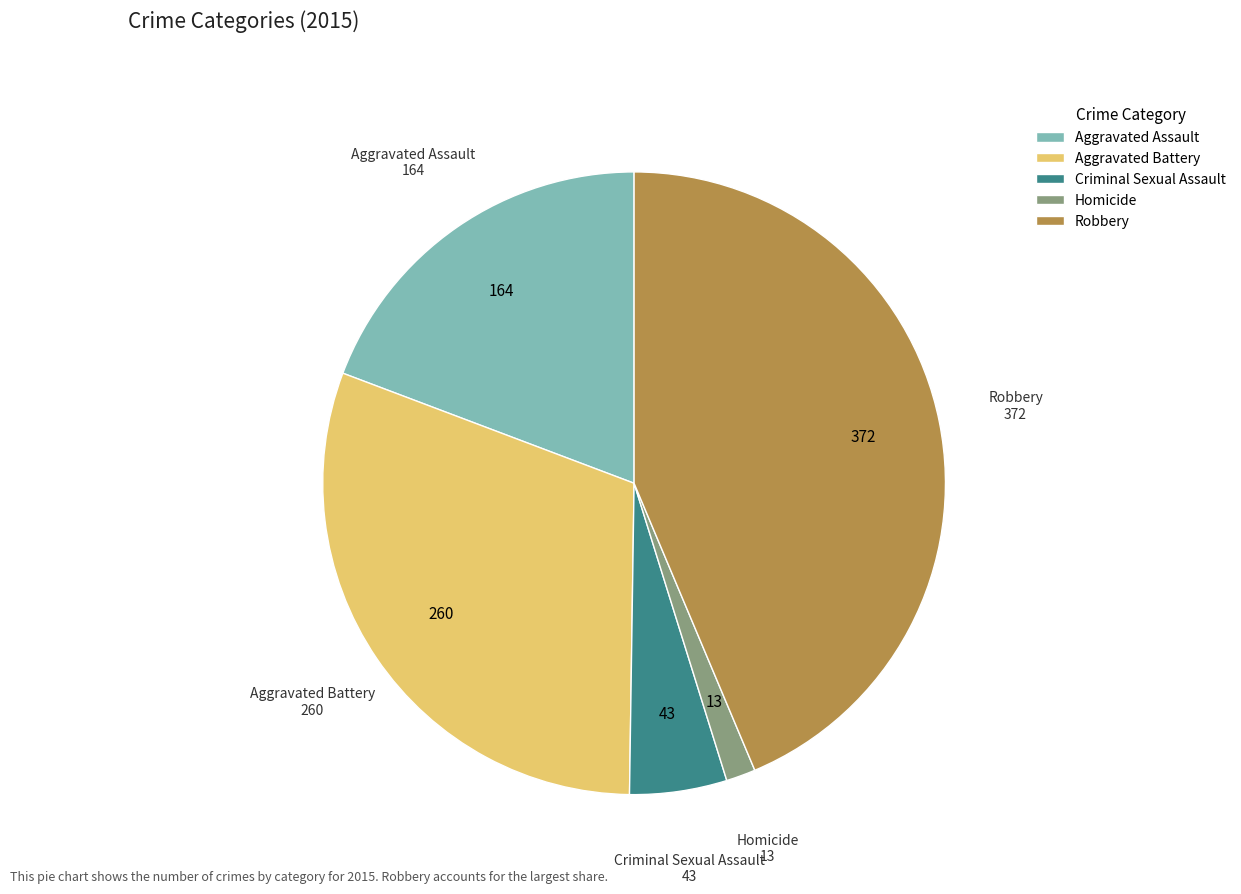

What is the ratio of the value at Criminal Sexual Assault to the value at Robbery?

0.1